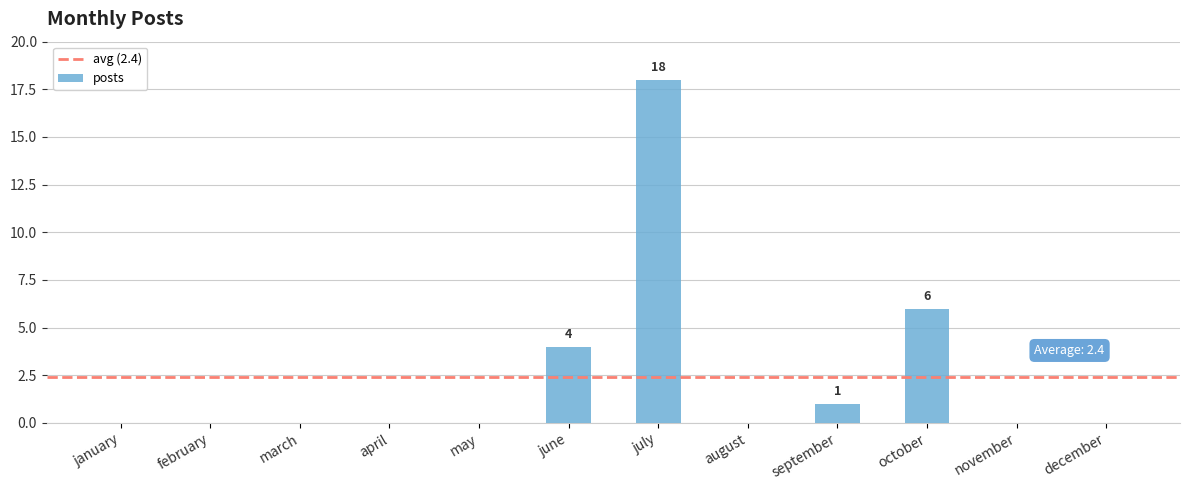

The value at october is 1. True or false?

False